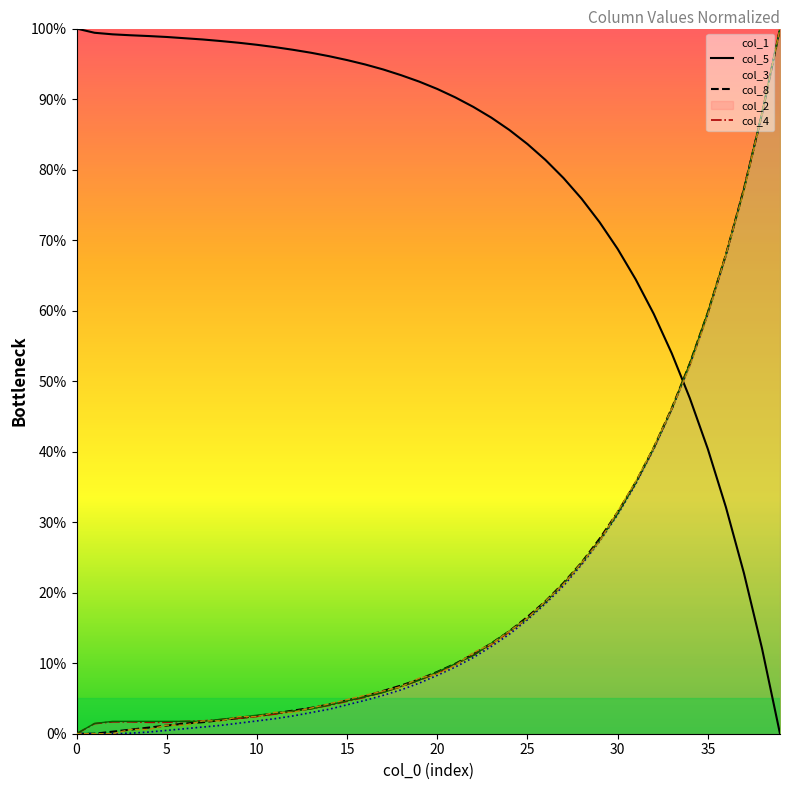

True or false: col_2 line has more than 0 interior local peaks.

False